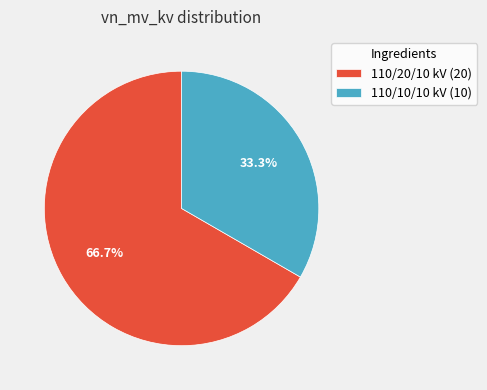

What is the largest slice in the pie chart?

110/20/10 kV (20)